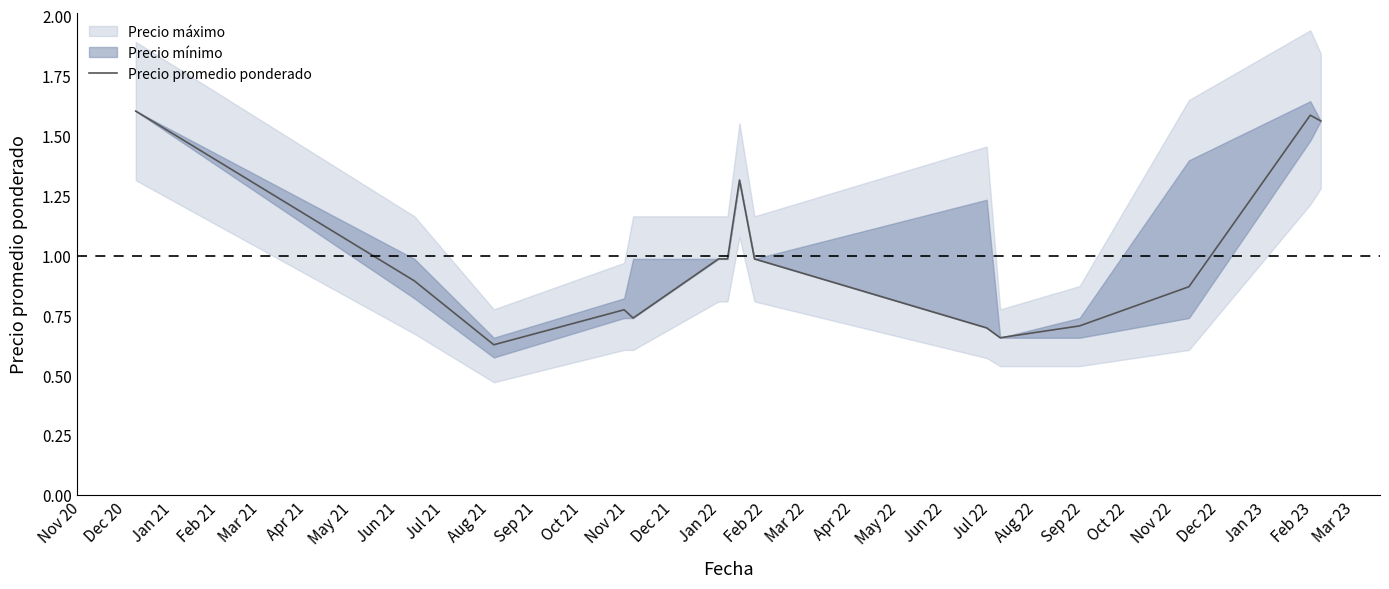

Does the chart display data point markers on the line(s)?

No